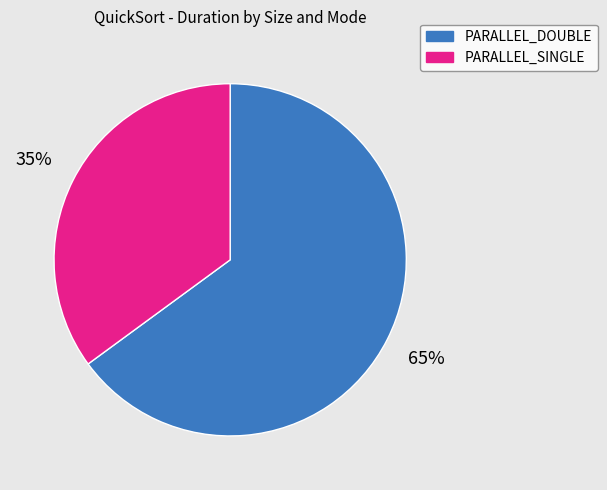

Which slice is the smallest?

PARALLEL_SINGLE